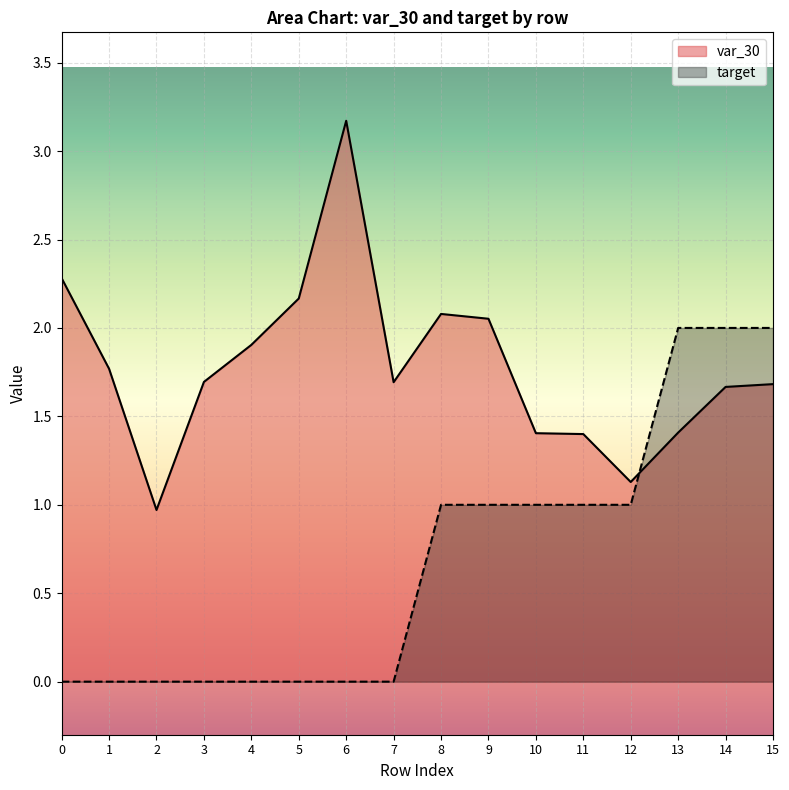

Reading left to right, what are all the values shown in this chart?

var_30: 2.3	1.8	1.0	1.7	1.9	2.2	3.2	1.7	2.1	2.1	1.4	1.4	1.1	1.4	1.7	1.7
target: 0.0	0.0	0.0	0.0	0.0	0.0	0.0	0.0	1.0	1.0	1.0	1.0	1.0	2.0	2.0	2.0